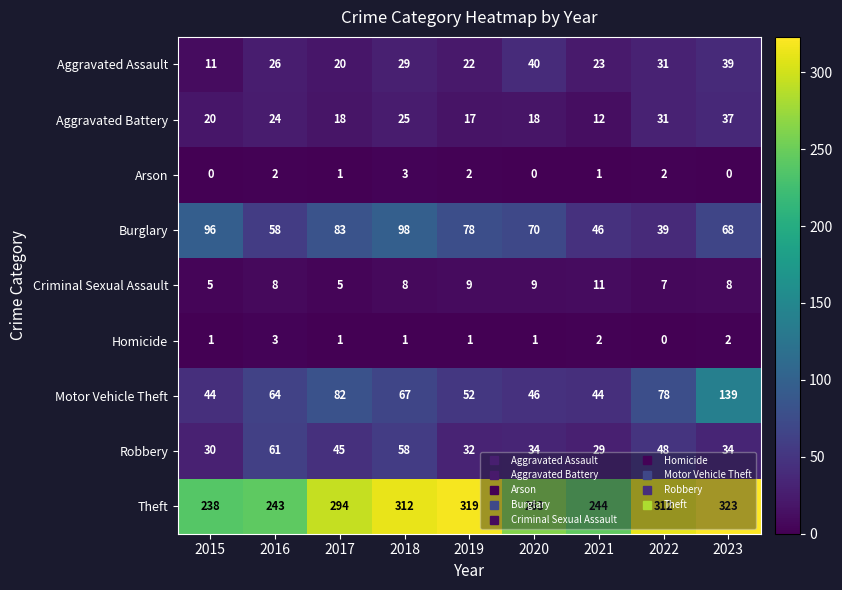

How many series are shown in this chart?

9